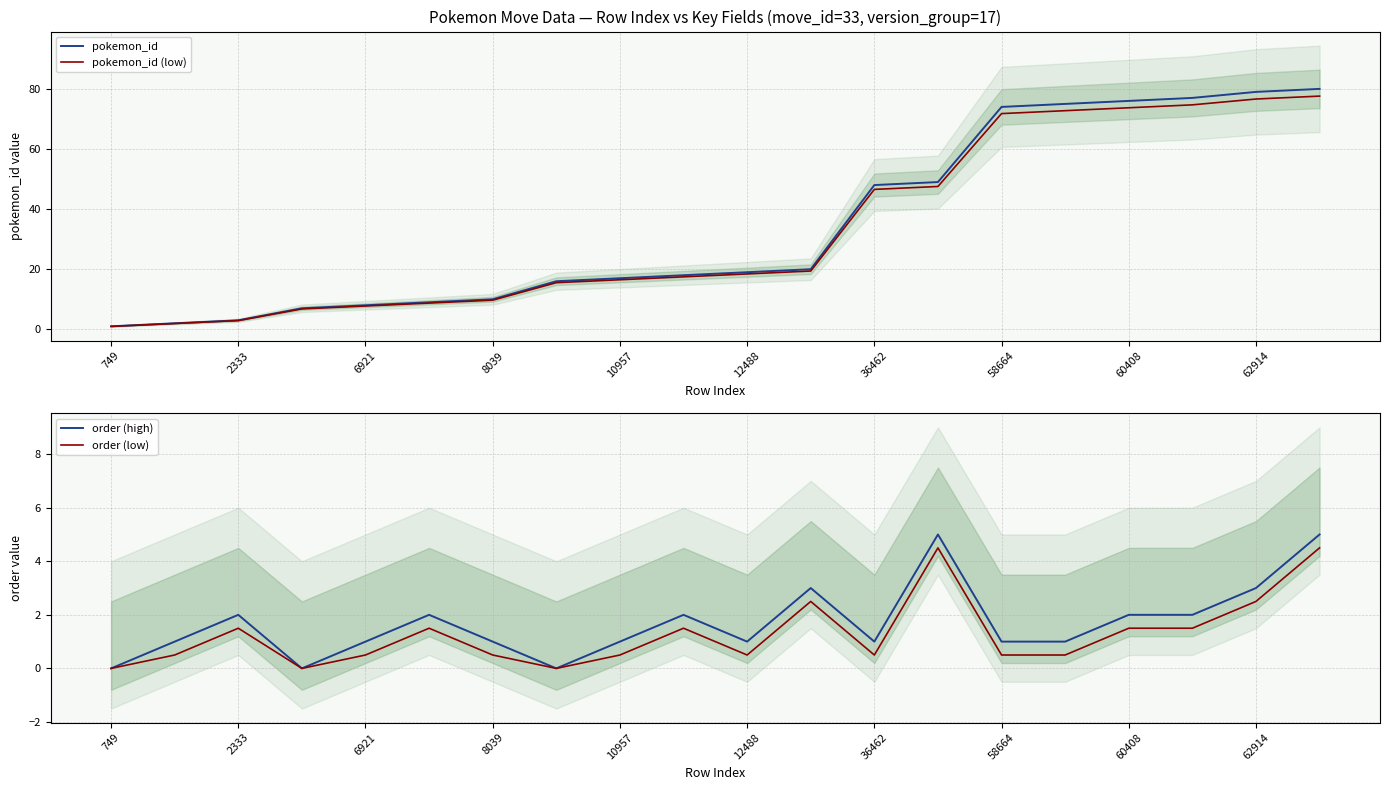

What is the sum of the pokemon_id (low) values at 11 and 15?

92.2